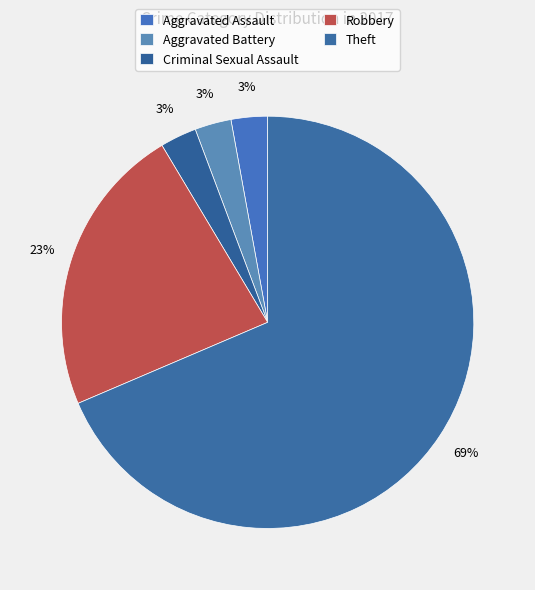

What is the largest slice in the pie chart?

Theft